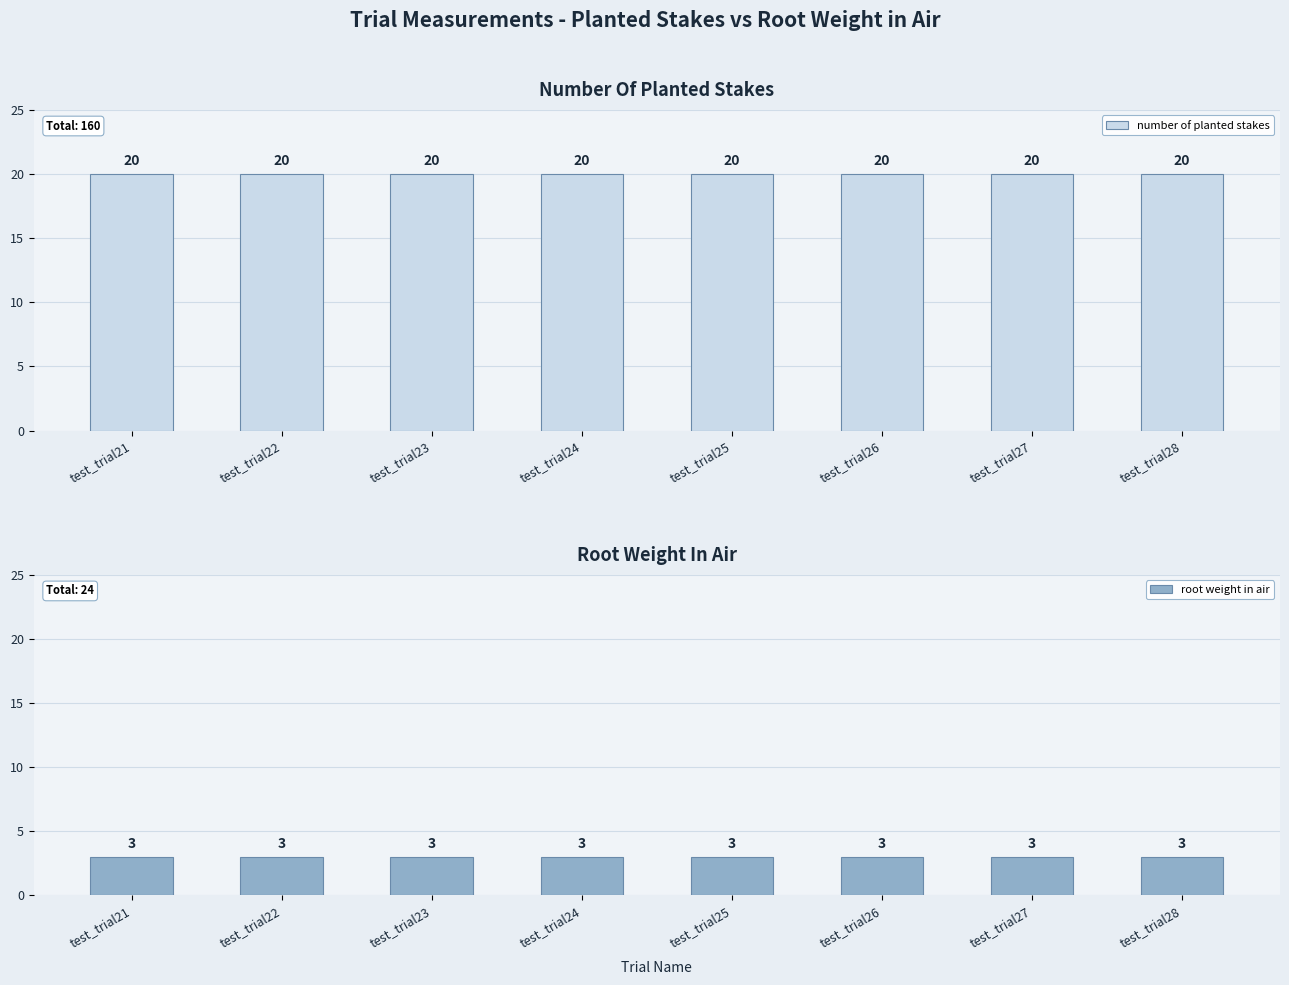

At which label is root weight in air closest to 3?

test_trial21